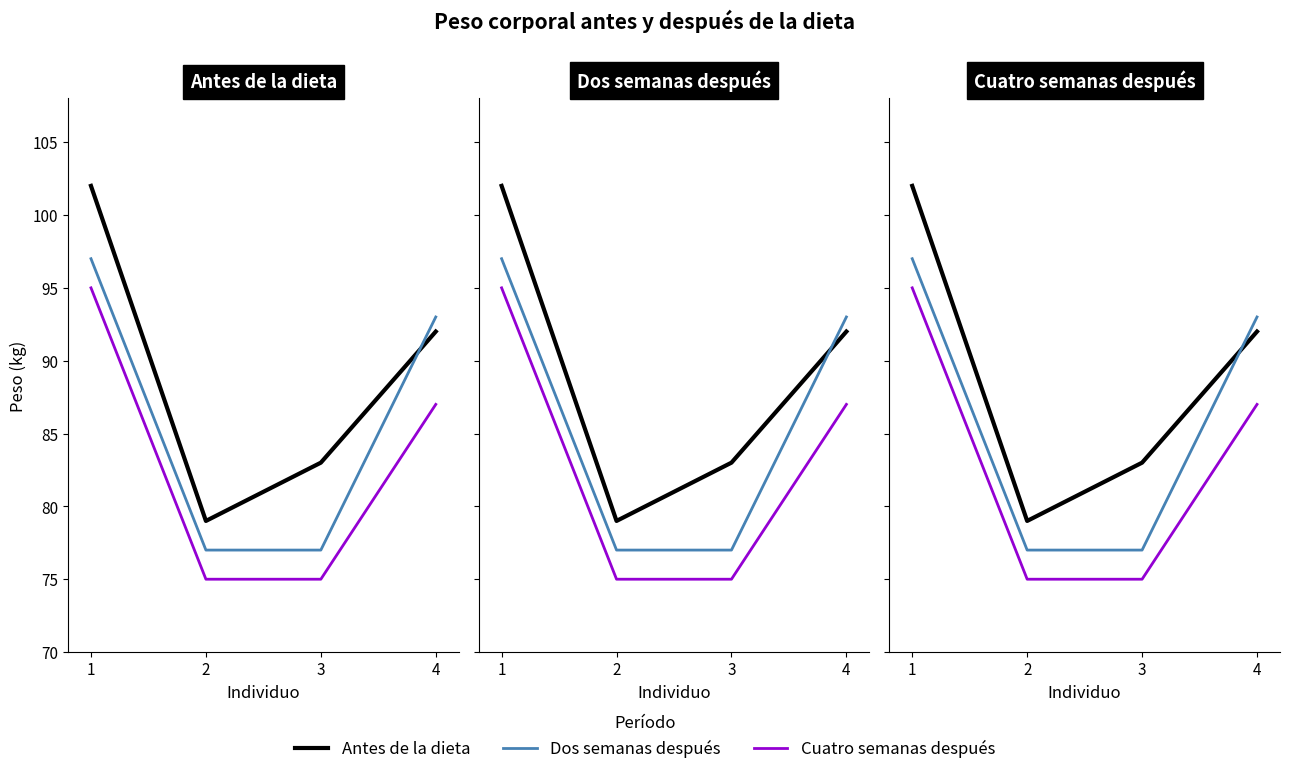

What is the value of the Cuatro semanas después point at the 2nd from the left?

75